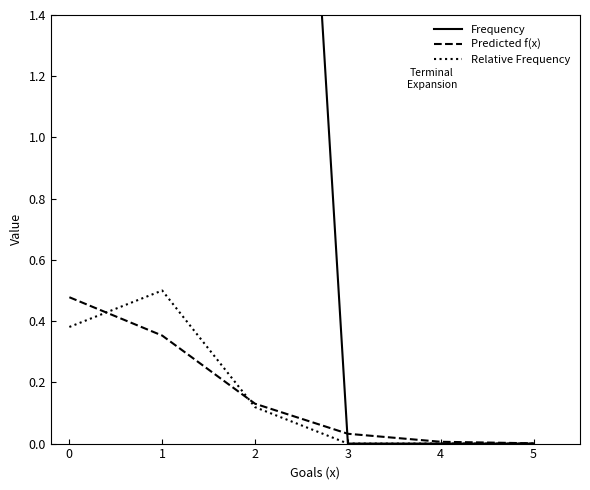

The Predicted f(x) series shows 0.0 at 2. True or false?

False